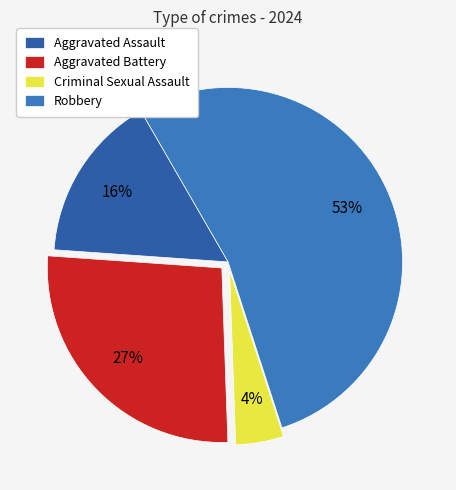

To the nearest percent, what is the difference between the Aggravated Battery and Aggravated Assault slice percentages?

11%